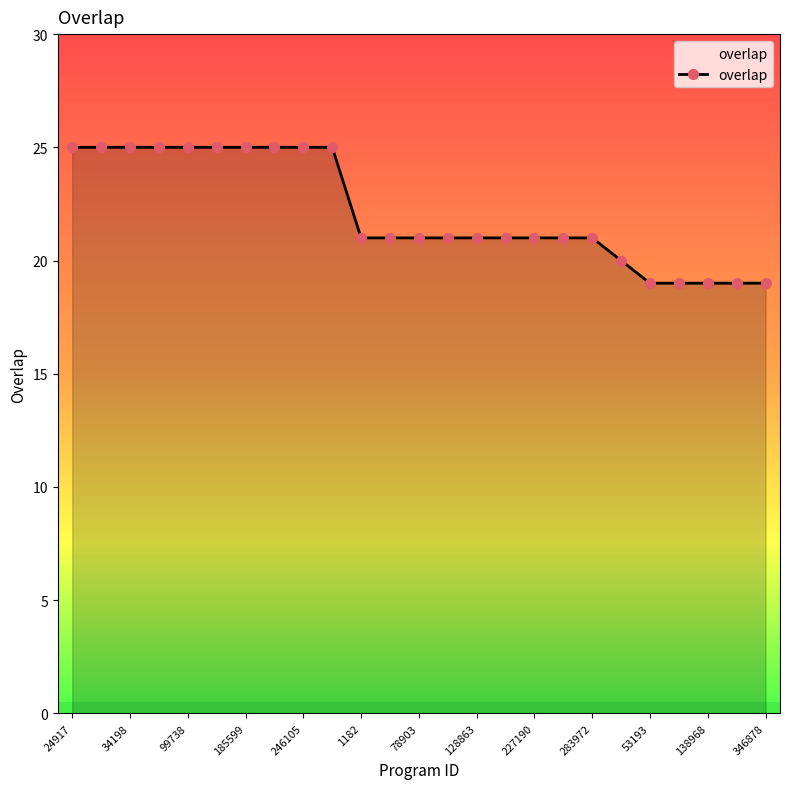

What is the difference between the maximum and minimum values?

6